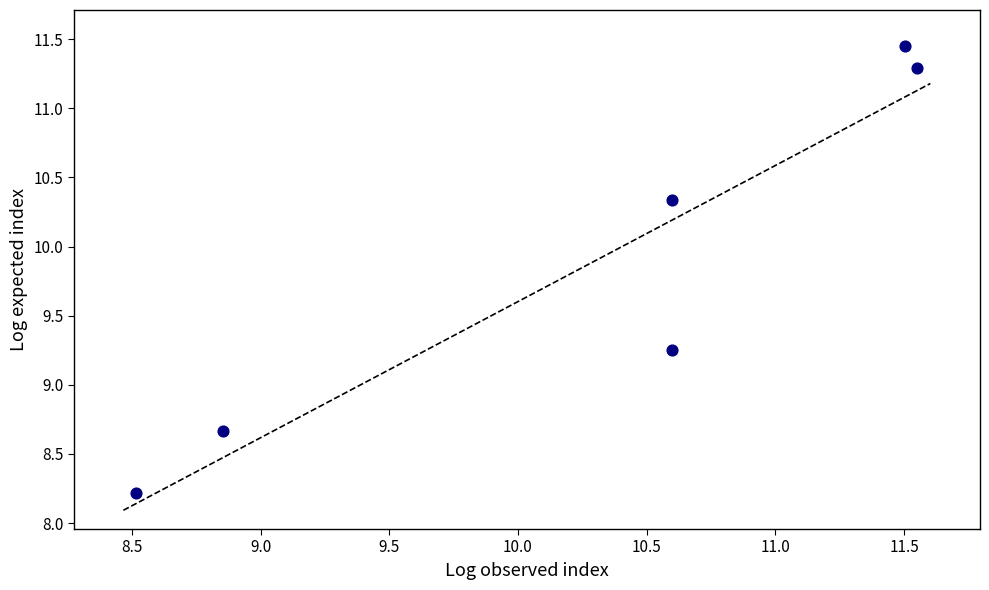

What is the average X value?

10.3